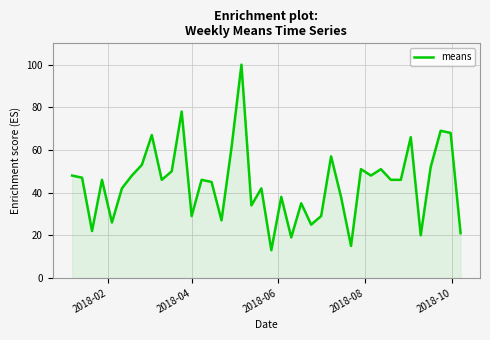

What is the difference between the maximum and minimum values?

87